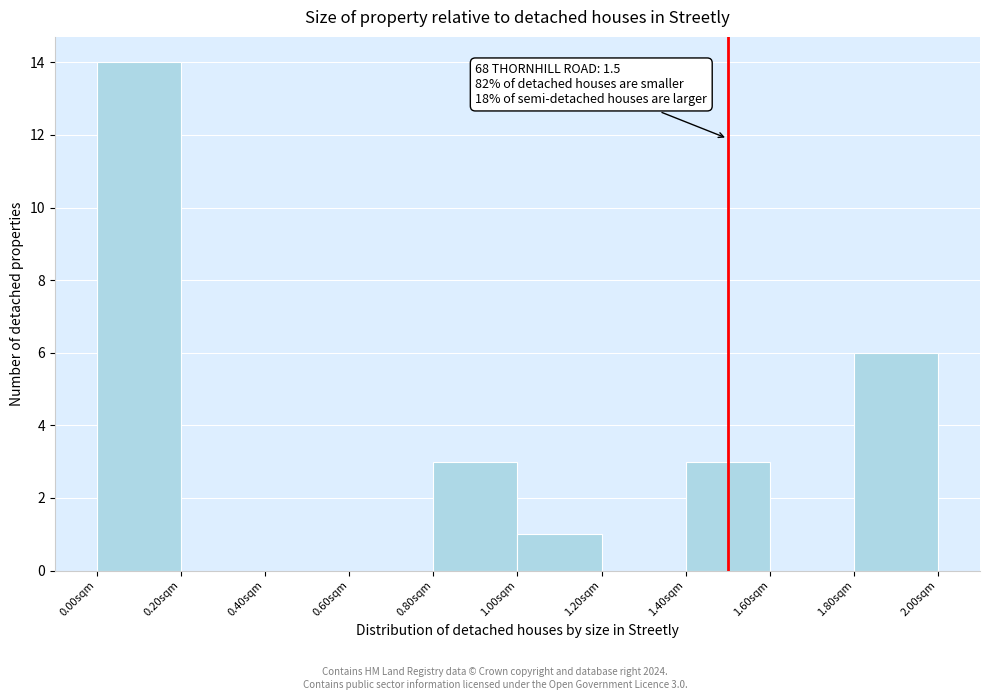

Over which range of the x-axis is the bar tallest?

0.0 to 0.2